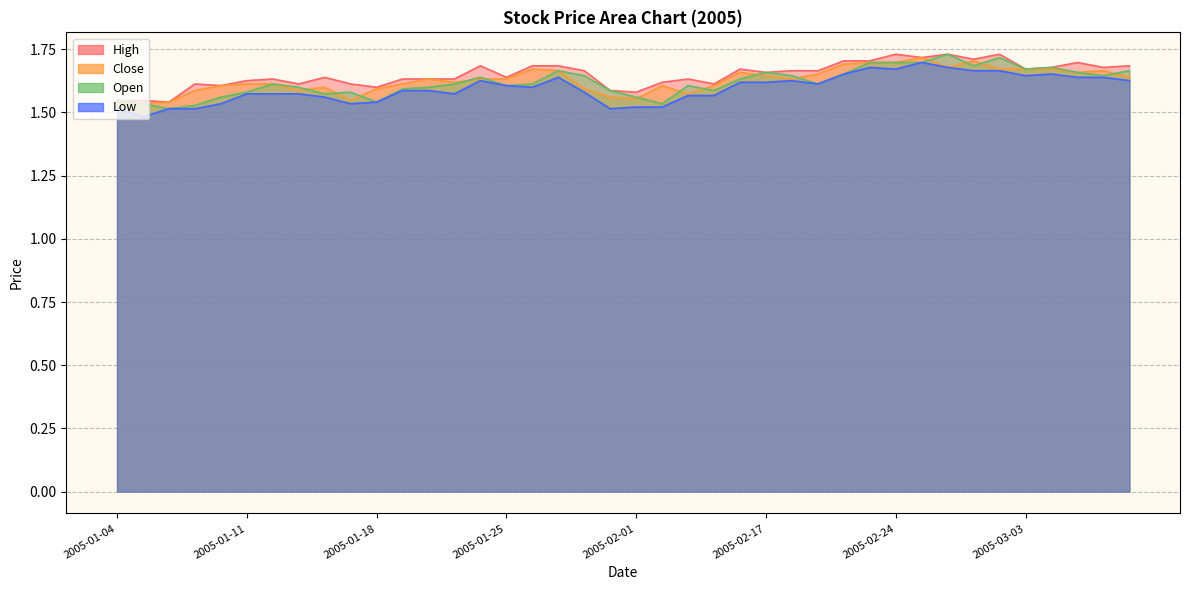

Between 2005-01-14 and 2005-01-26, which series saw the biggest shift?

close